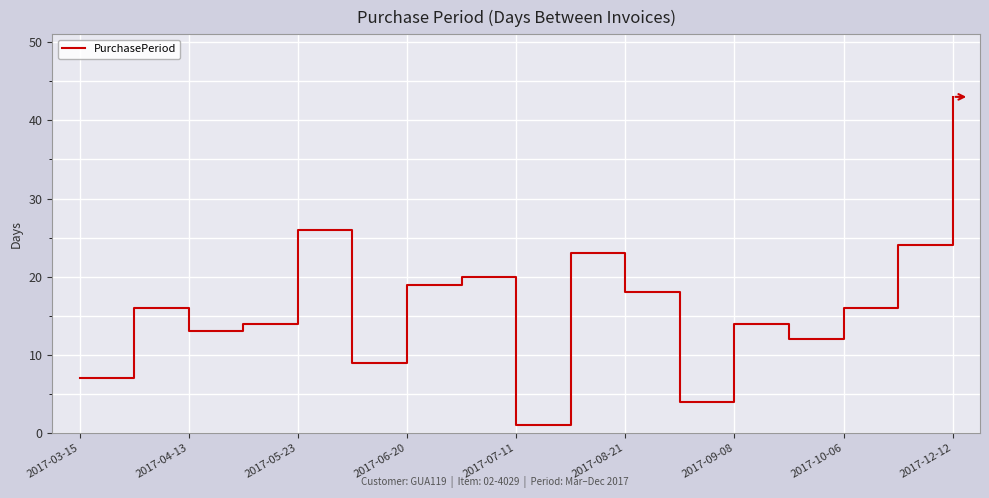

What is the difference between the second highest and minimum values?

25